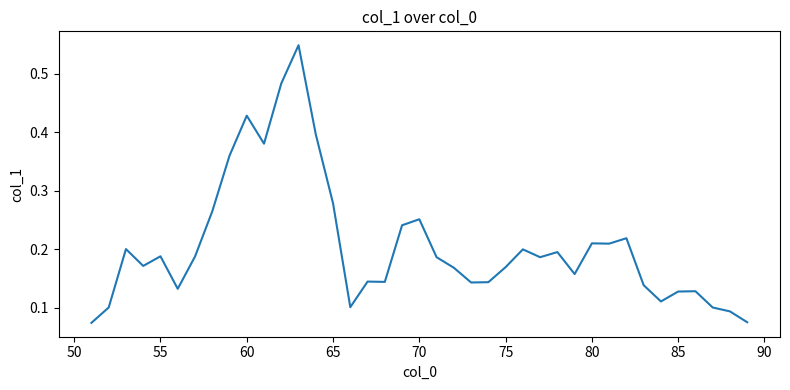

Which has a higher value, 80 or 85?

80